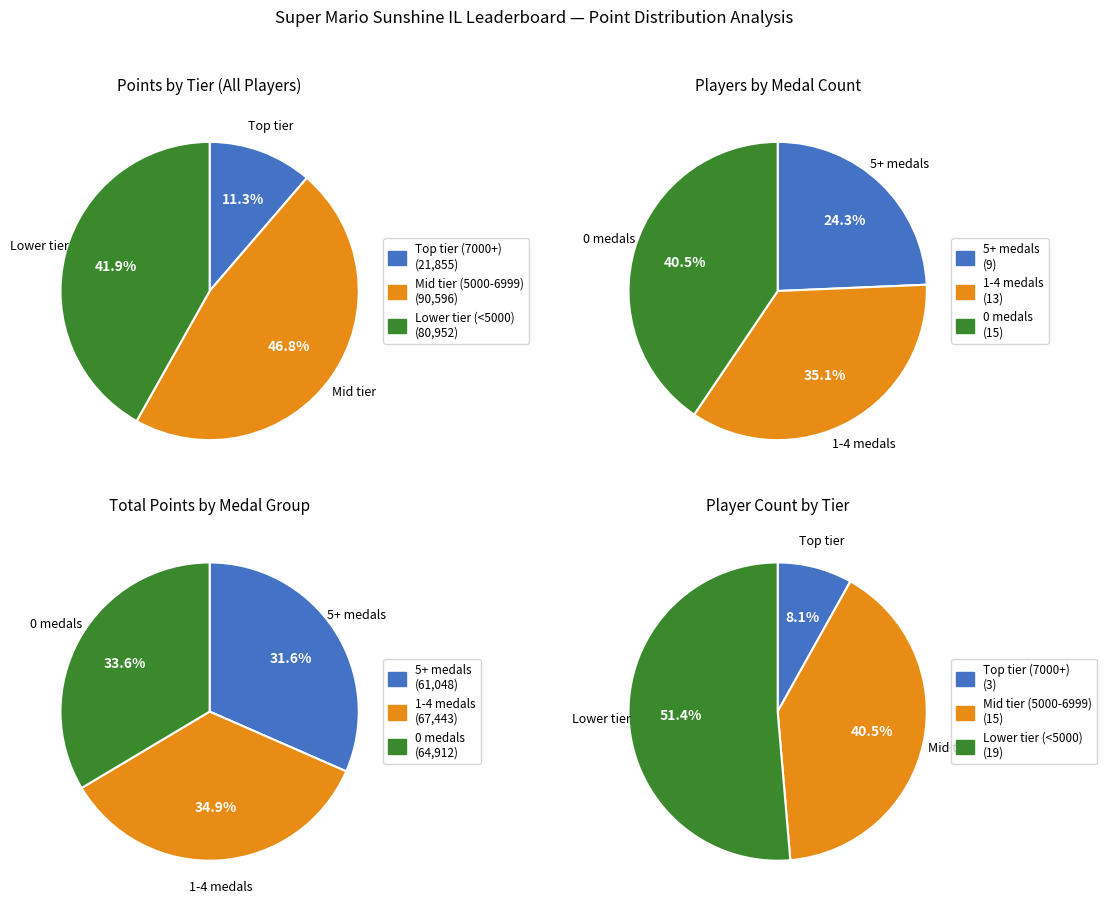

Does any single category account for the majority?

No